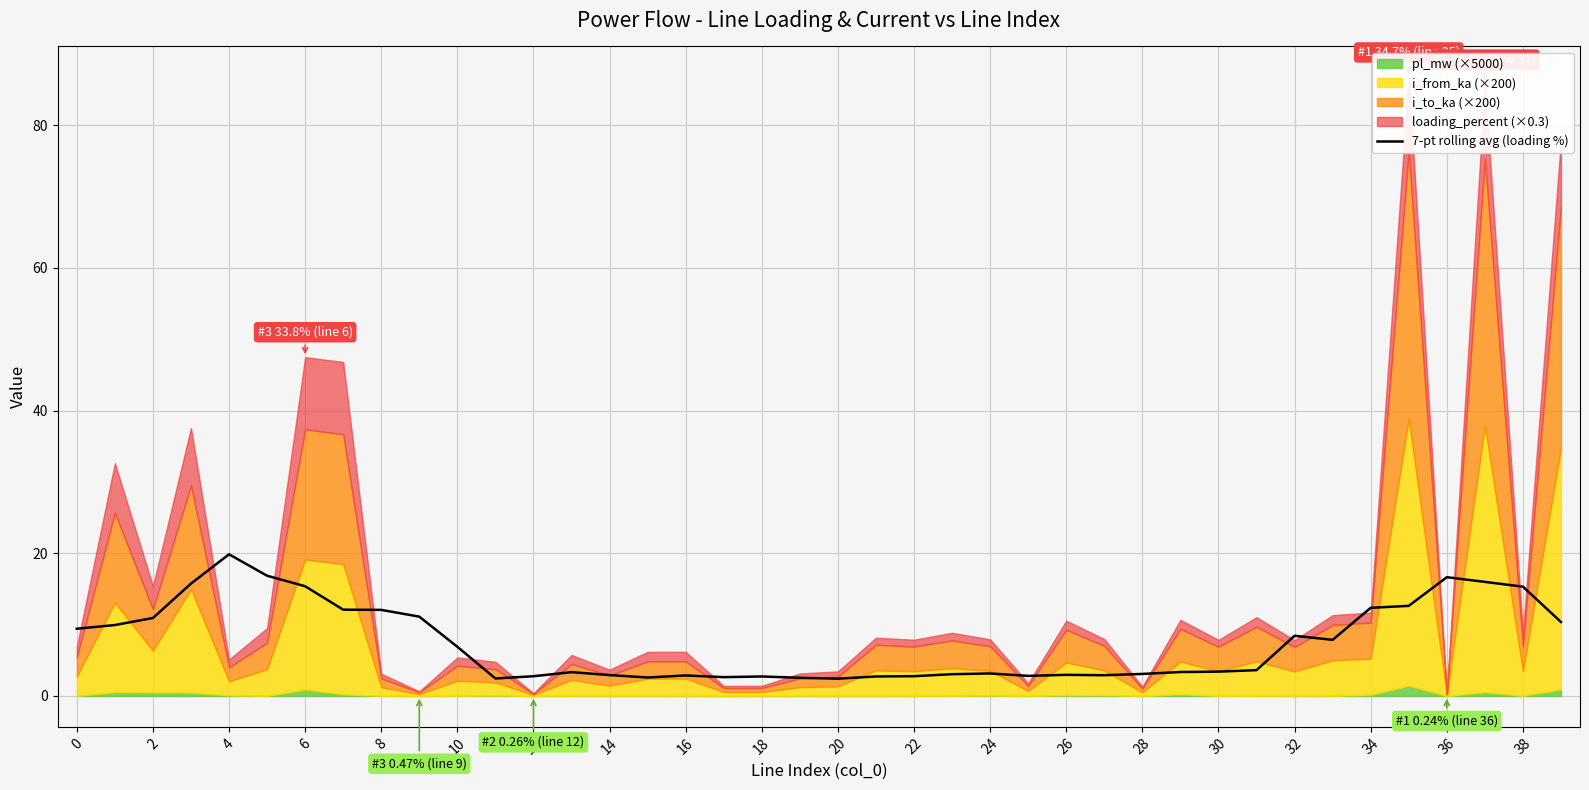

How many points are higher than both their immediate neighbors (excluding endpoints)?

8